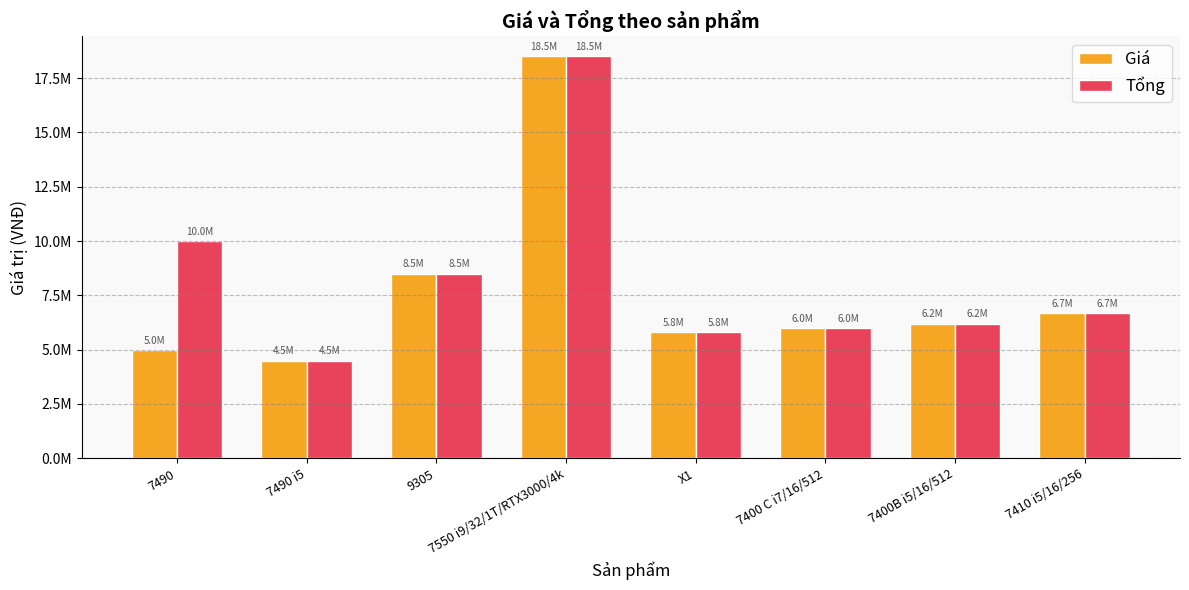

What is the sum of the Giá values at 9305 and 7490 i5?

13000000